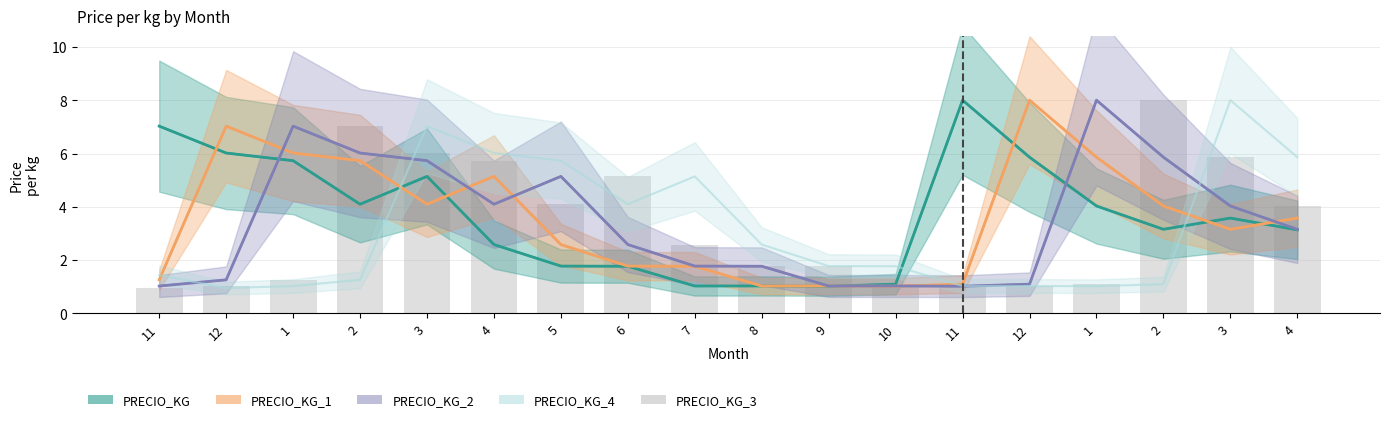

What is the change in value from 2 to 12?

-6.0